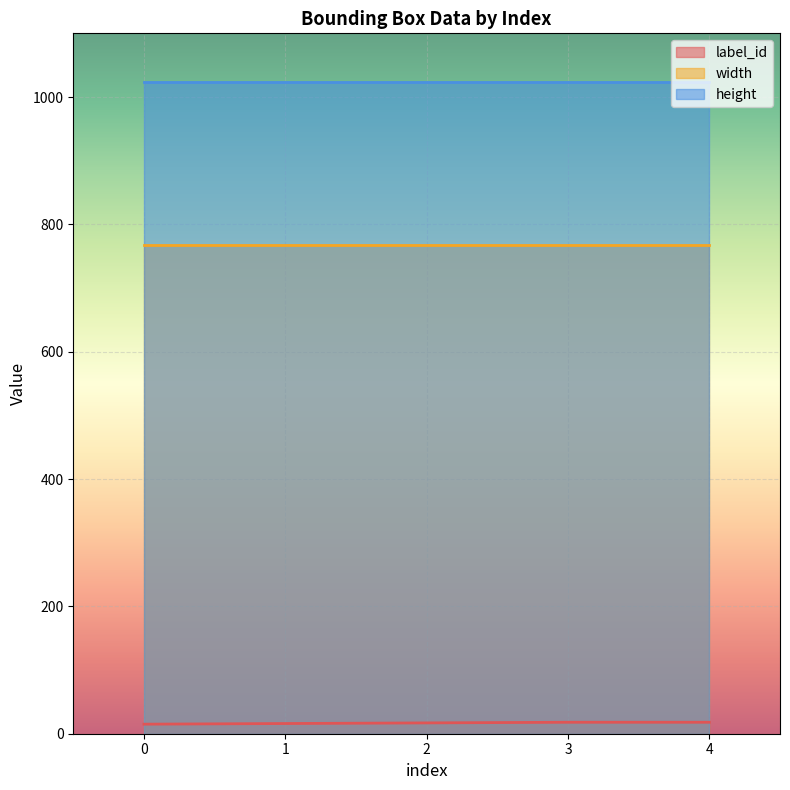

True or false: height and label_id intersect in this chart.

False